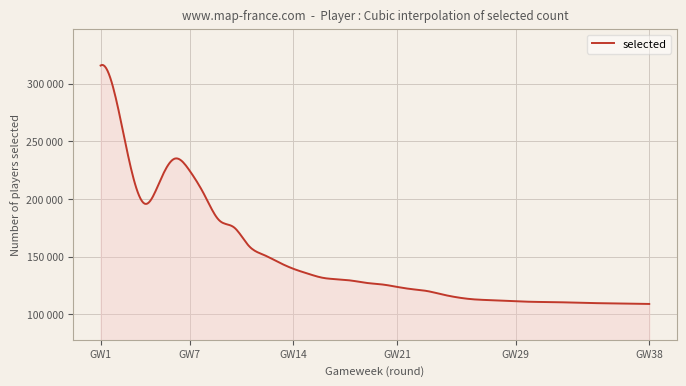

Does the chart display data point markers on the line(s)?

No